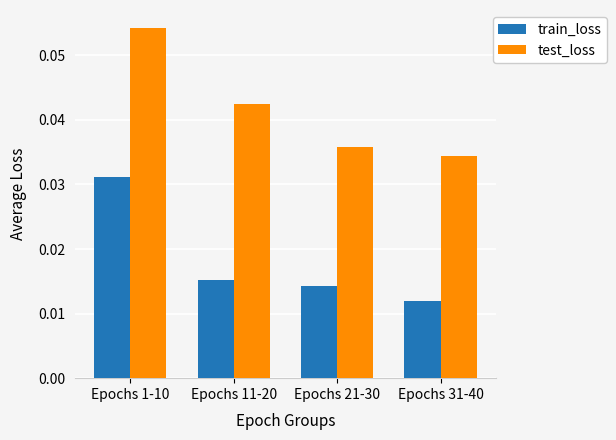

How many data points does each series have?

4